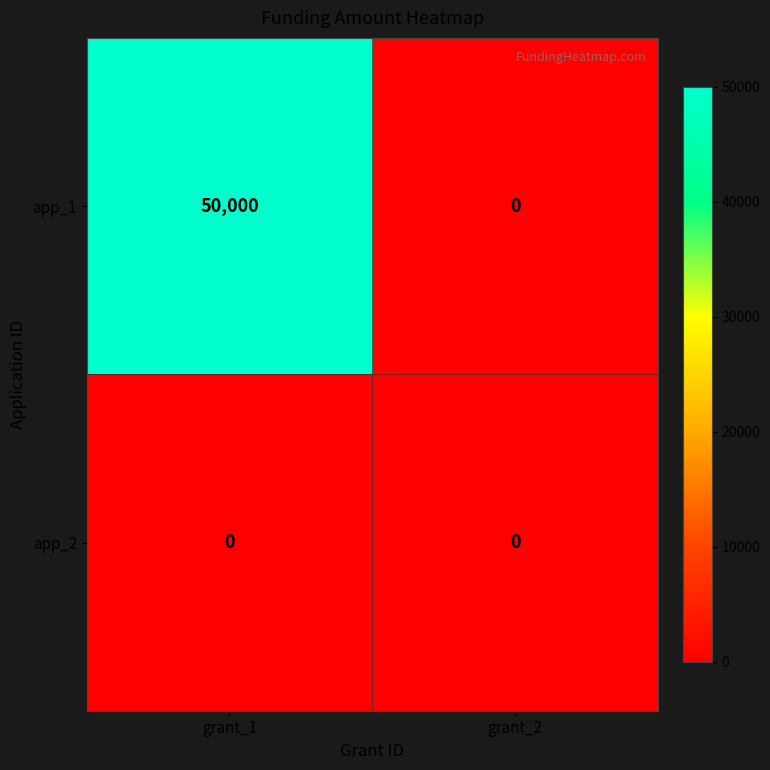

Rank the series by their maximum value, from lowest to highest.

app_2, app_1